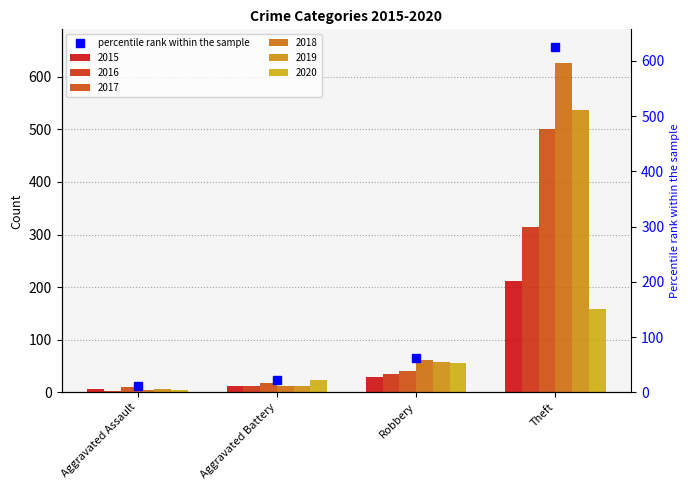

Approximately how many times larger is the value at Aggravated Assault compared to Robbery?

0.2